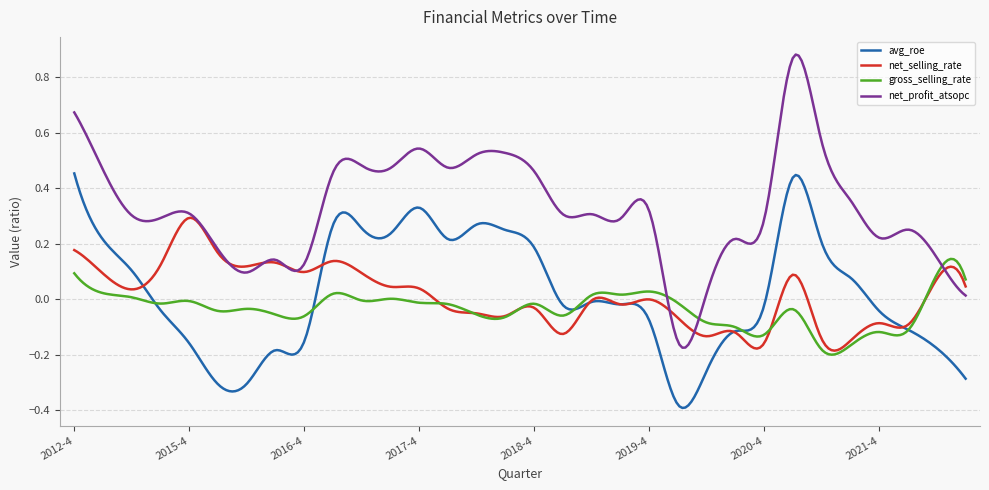

Which series has the largest total across all categories?

net_profit_atsopc